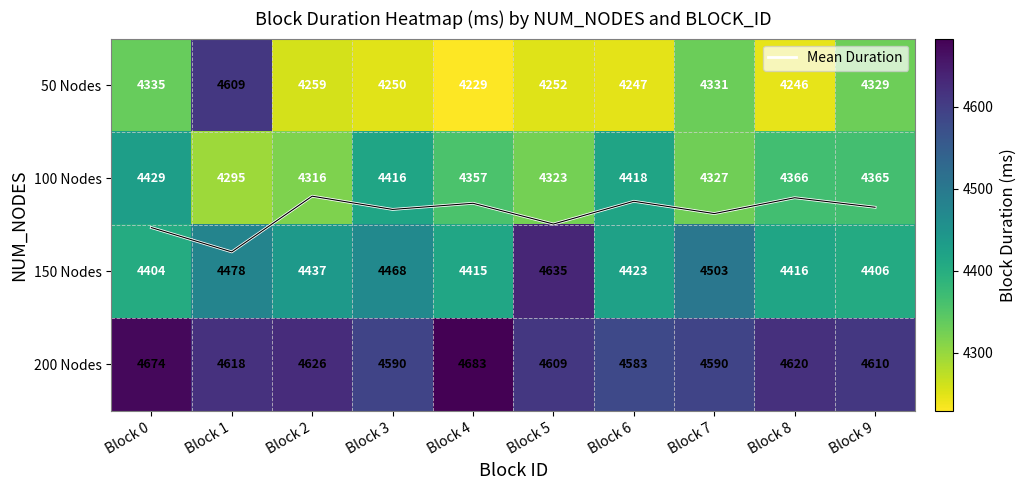

True or false: Mean Duration has a value of 1.3 at Block 9.

True